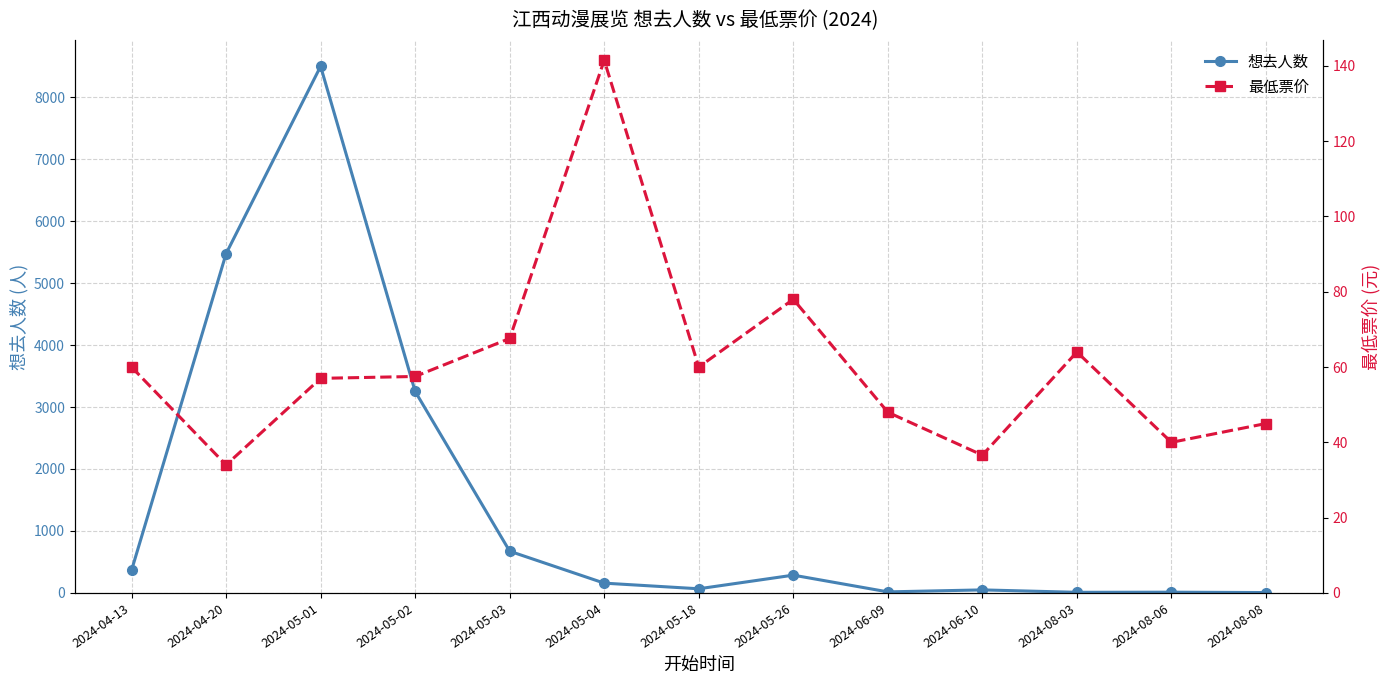

Which category has the lowest value in the 想去人数 series?

2024-08-08